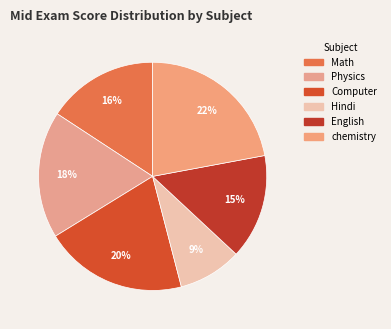

Between Computer and Physics, which is larger?

Computer